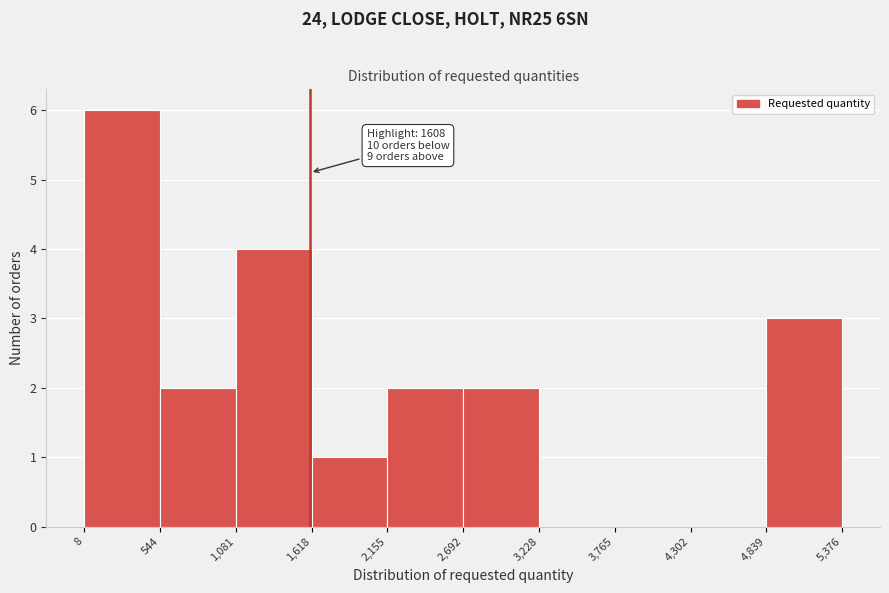

Which range on the x-axis has the tallest bar?

8 to 544